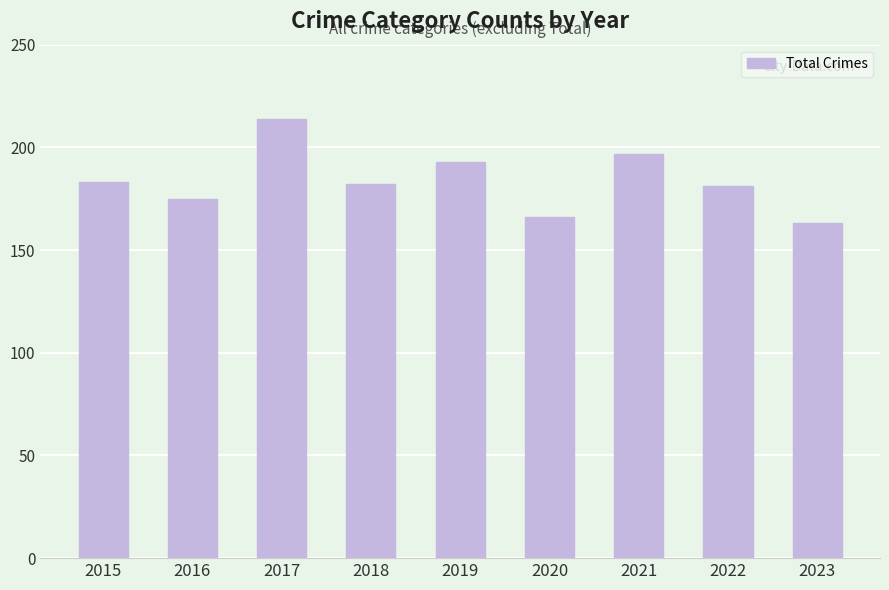

What is the approximate value at 2017, to the nearest 10?

210